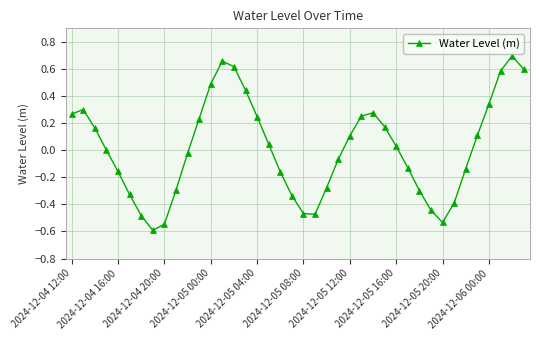

How many points are lower than both their immediate neighbors (excluding endpoints)?

3